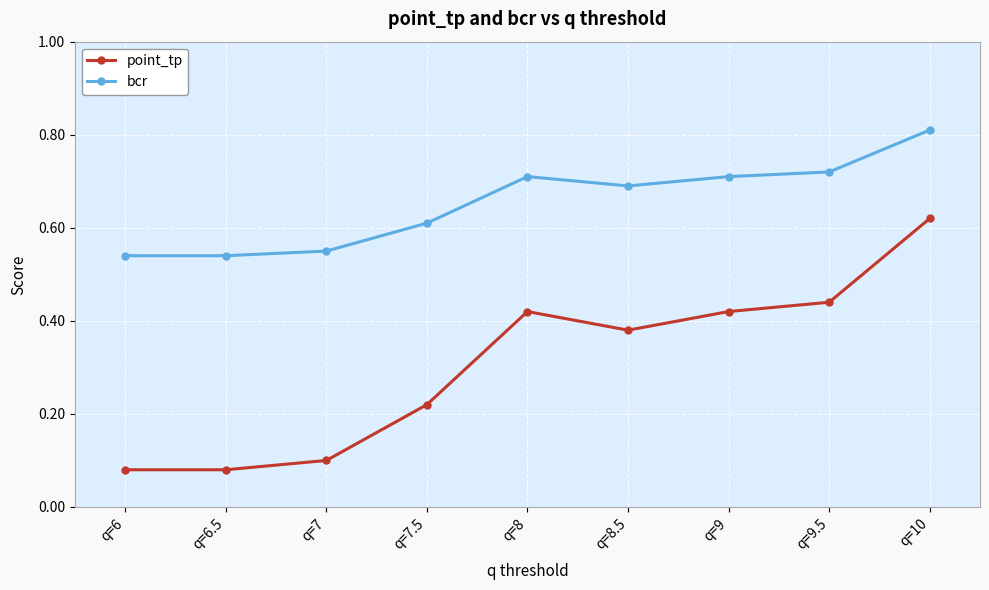

List the series in order of their overall mean, highest first.

bcr, point_tp